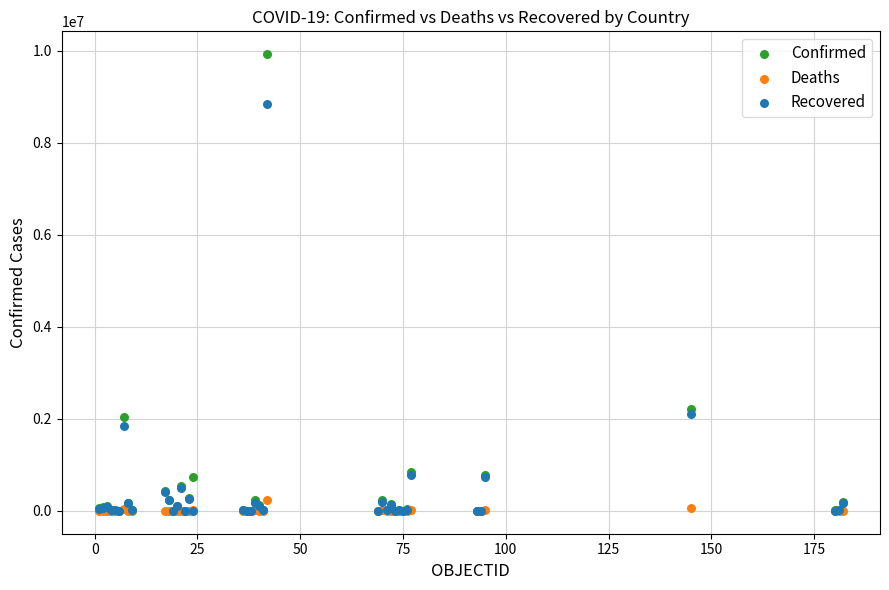

Which series contains the highest Y value?

Confirmed